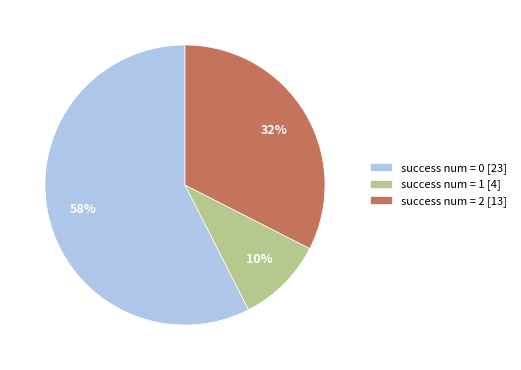

Combined, do success num = 0 [23] and success num = 1 [4] account for over 50%?

Yes